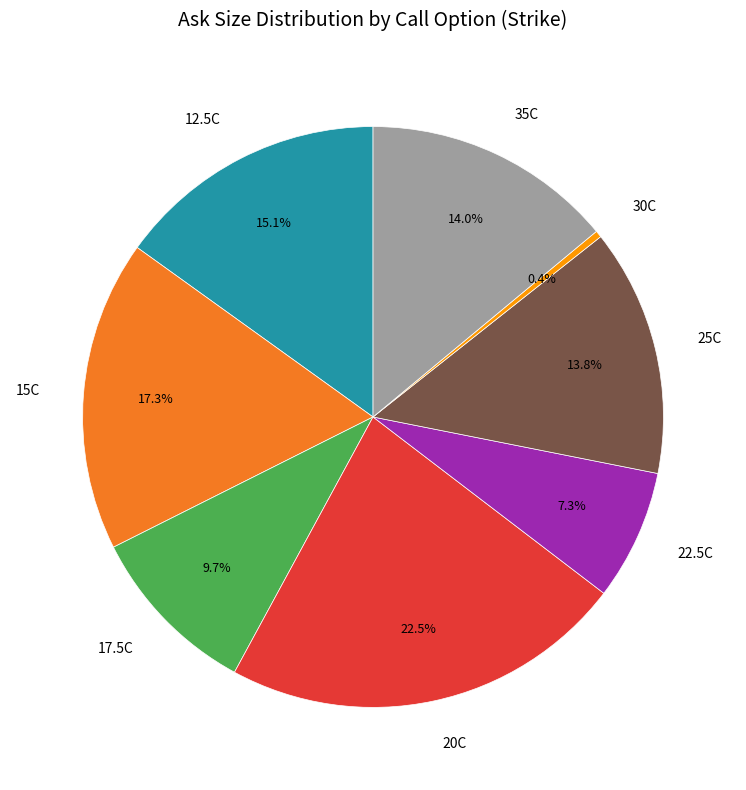

What is the smallest slice in the pie chart?

30C